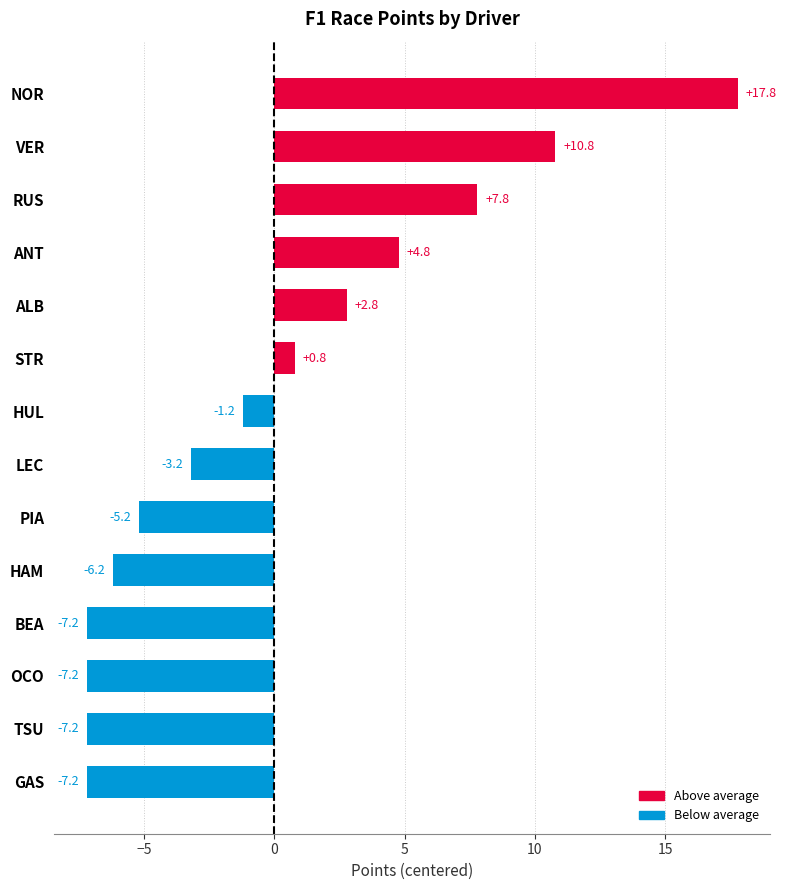

Reading bottom to top, transcribe all the data shown in this chart.

-7.2	-7.2	-7.2	-7.2	-6.2	-5.2	-3.2	-1.2	0.8	2.8	4.8	7.8	10.8	17.8